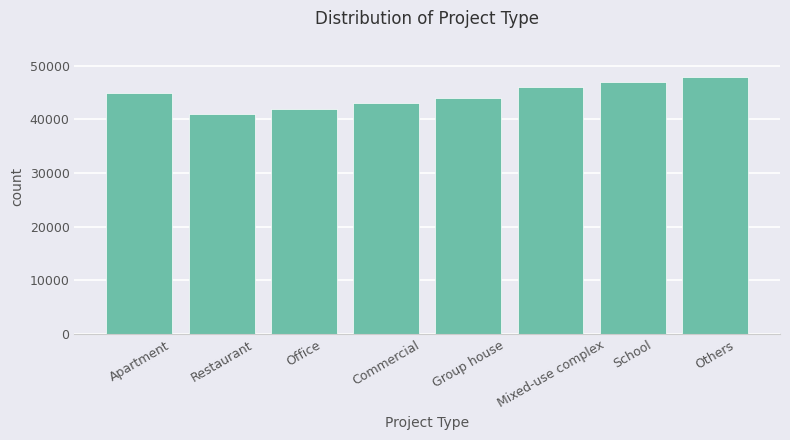

What is the change in value from Apartment to Mixed-use complex?

+1000